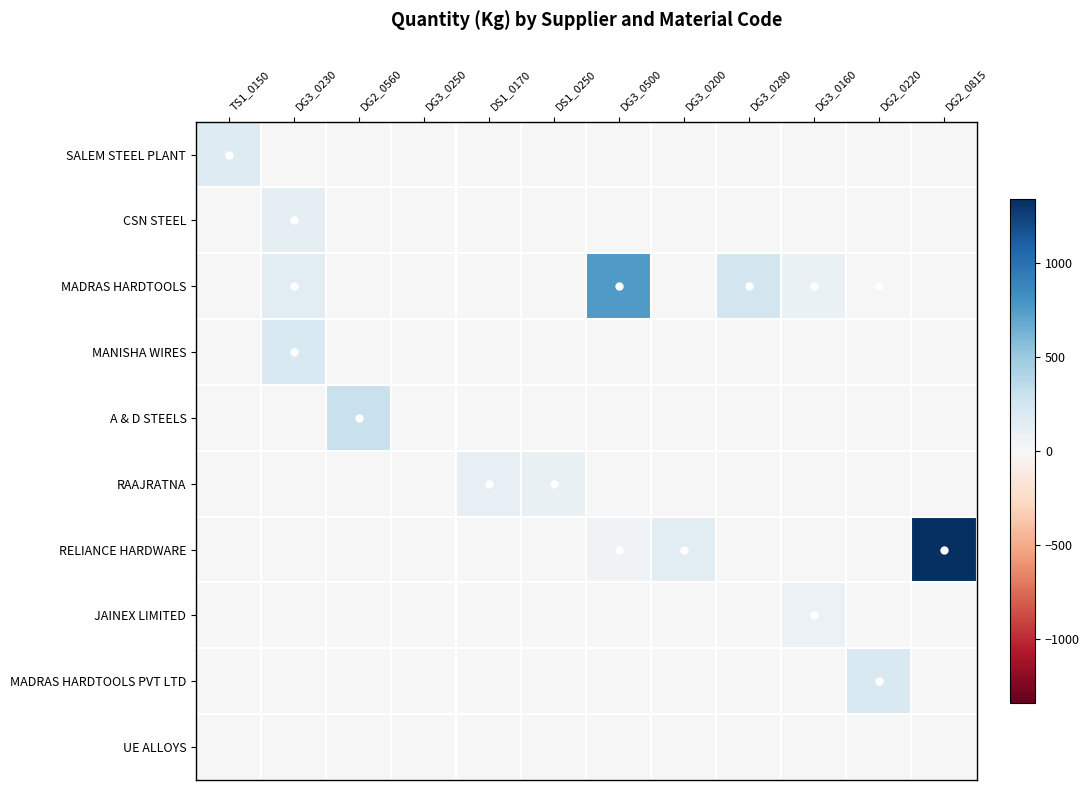

At how many categories does at least one series exceed 1311?

1